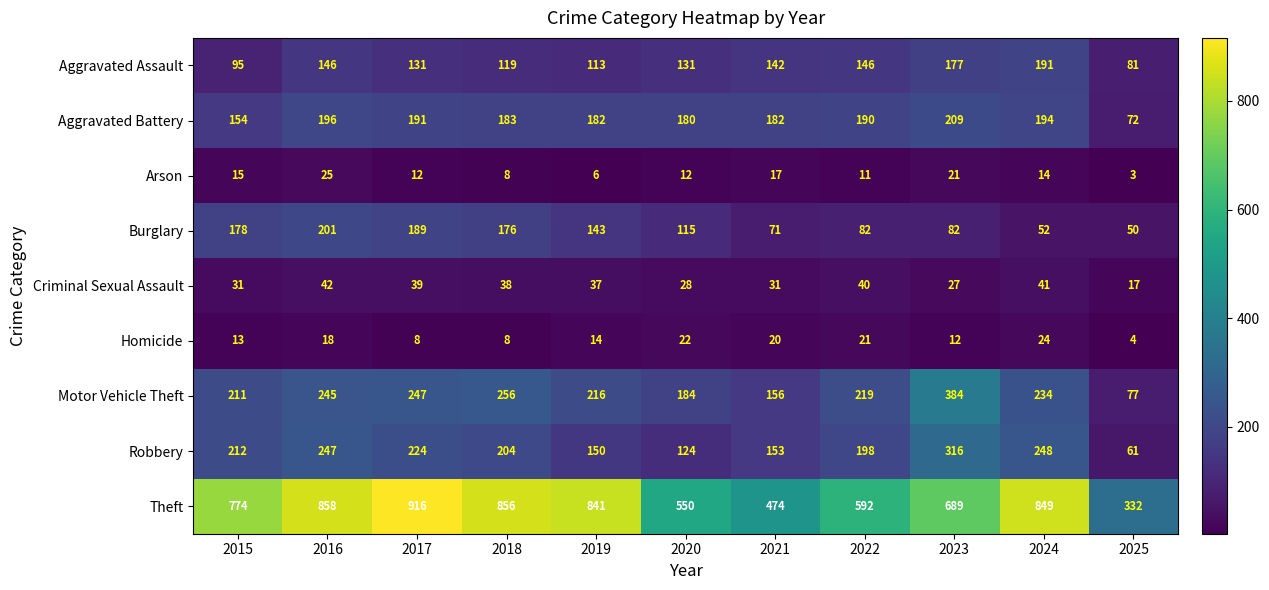

Which series changed the most between 2021 and 2025?

Theft